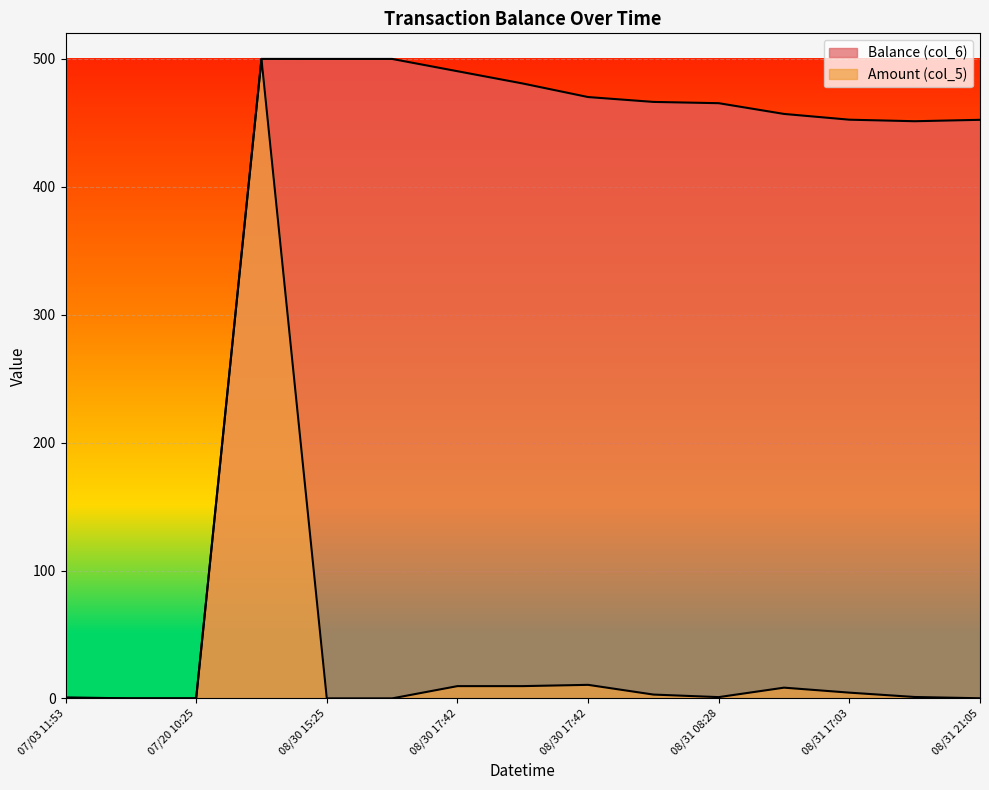

What are all the series names shown in the legend?

Balance (col_6), Amount (col_5)